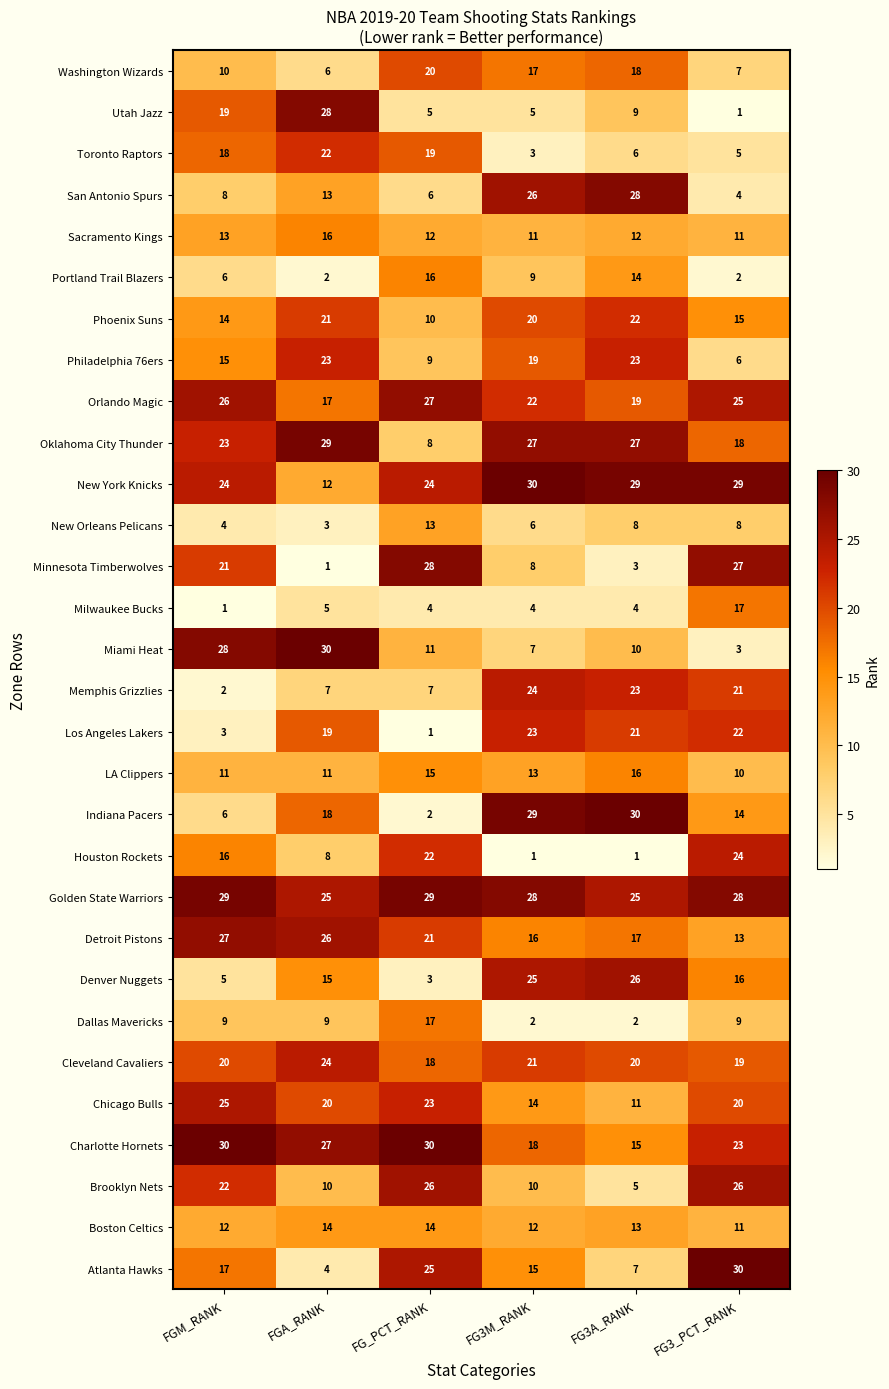

Count the number of data series in this chart.

30